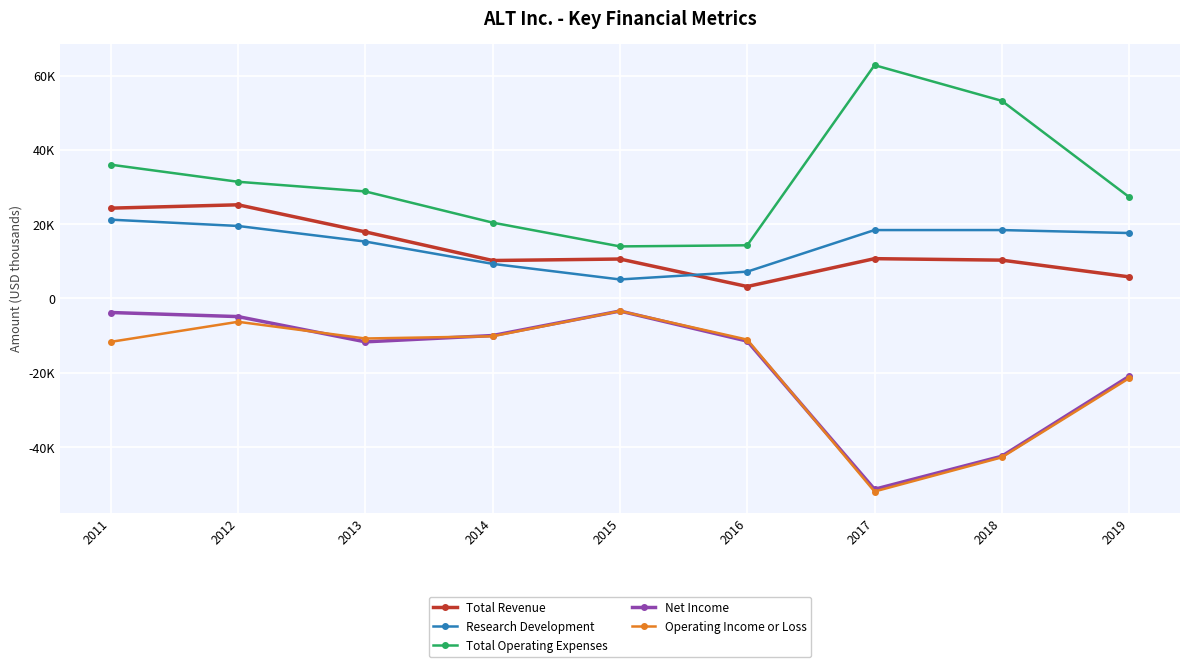

Which series has the largest range (max minus min)?

Total Operating Expenses